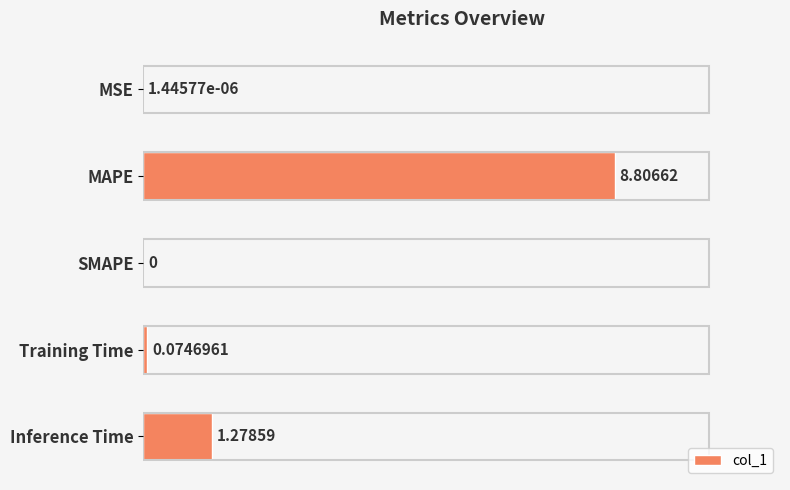

What is the sum of all values?

10.2